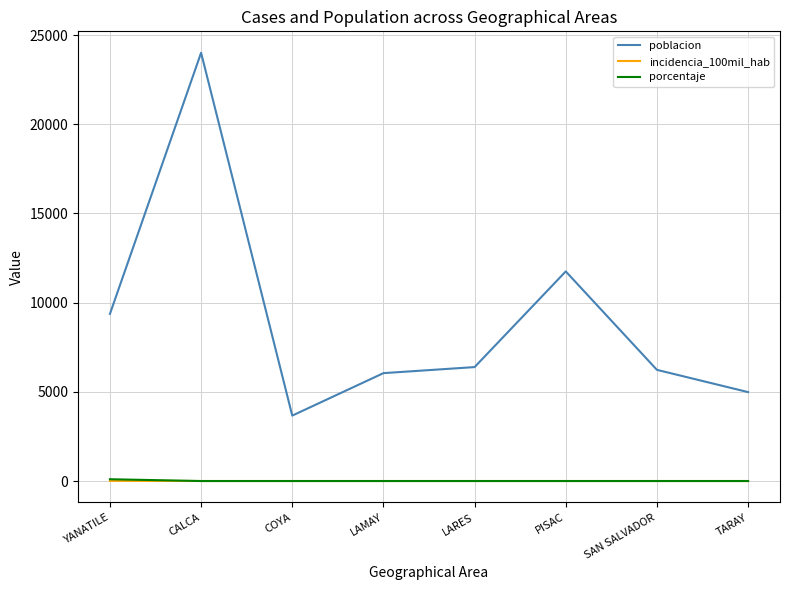

At which label does poblacion reach its minimum?

COYA